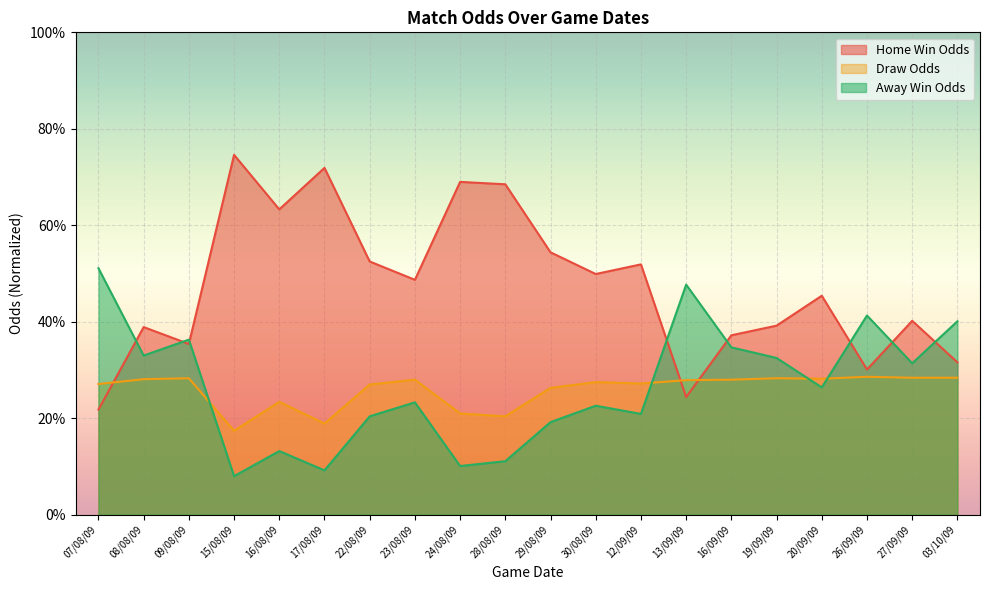

Which series has the largest total across all categories?

Home Win Odds